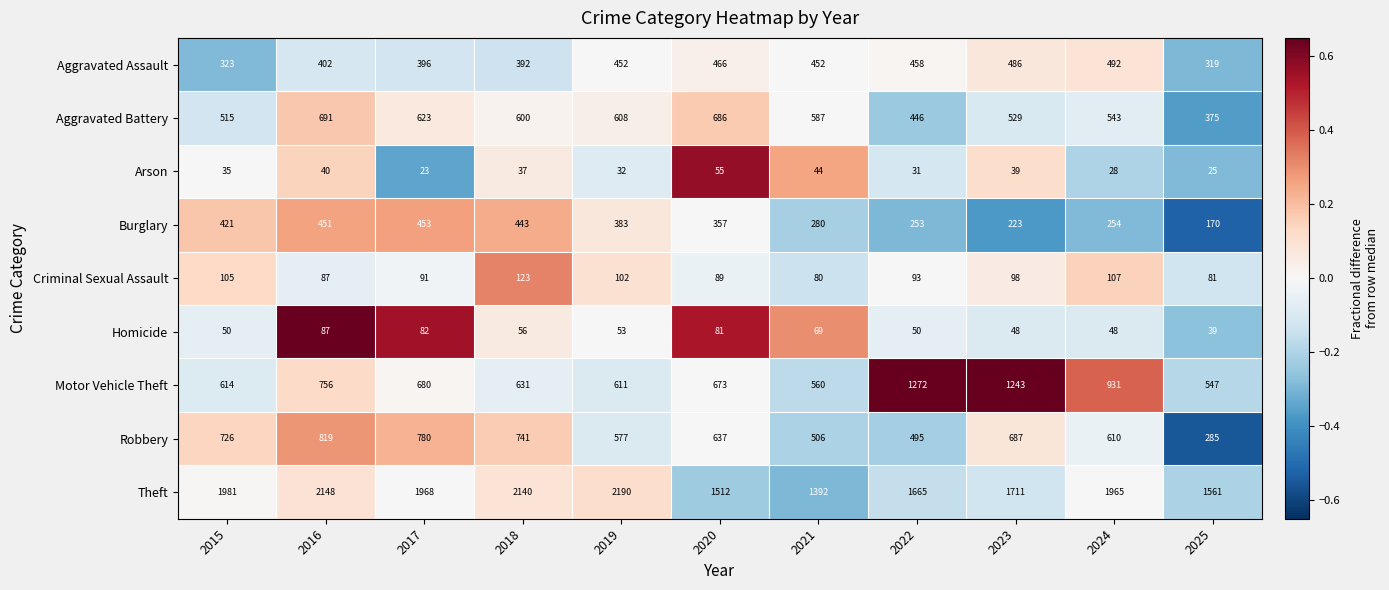

What is the difference between the maximum and second lowest values in the Theft series?

678